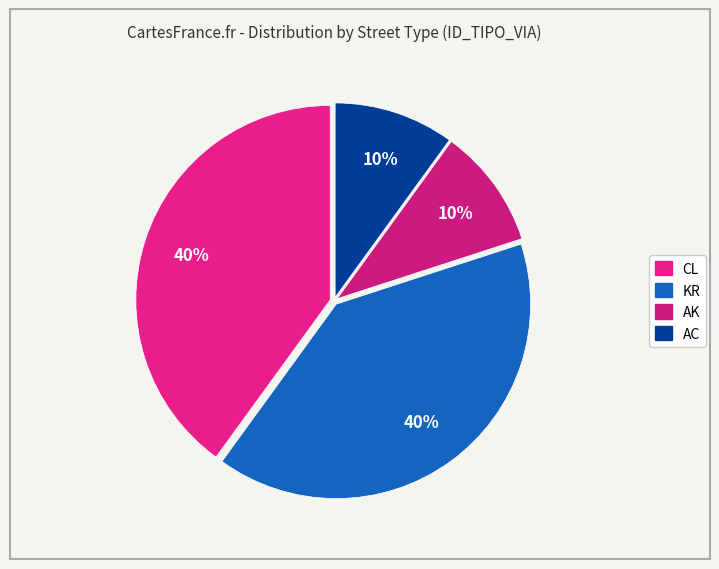

What percentage is the KR slice, to the nearest percent?

40%